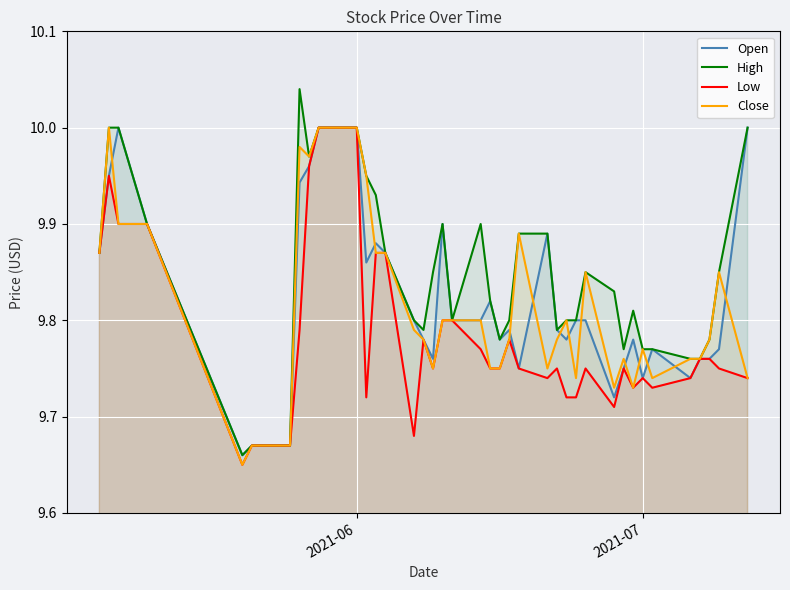

Which series has the largest total across all categories?

High